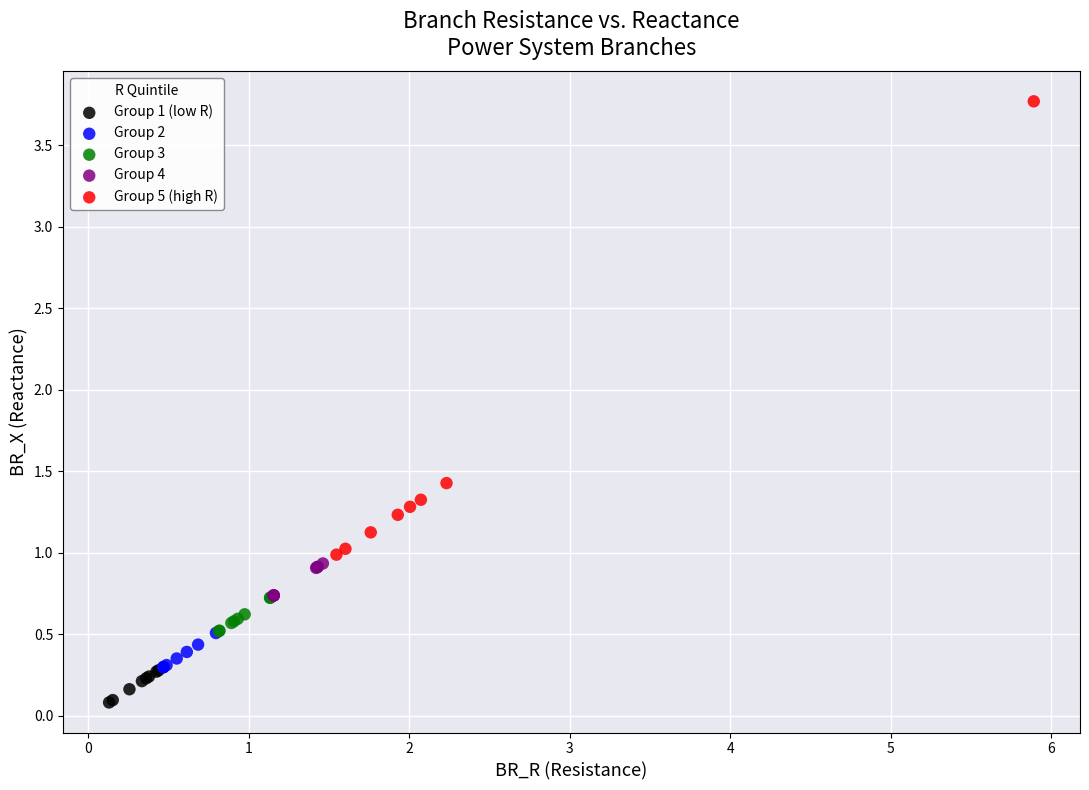

Which series reaches the minimum Y coordinate?

Group 1 (low R)